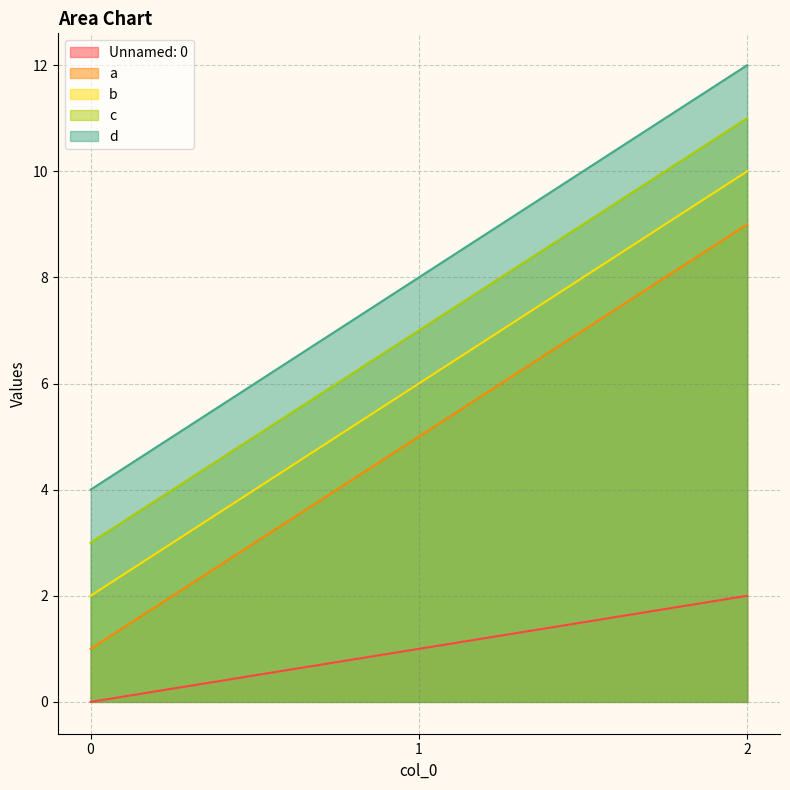

What are all the series names shown in the legend?

Unnamed: 0, a, b, c, d